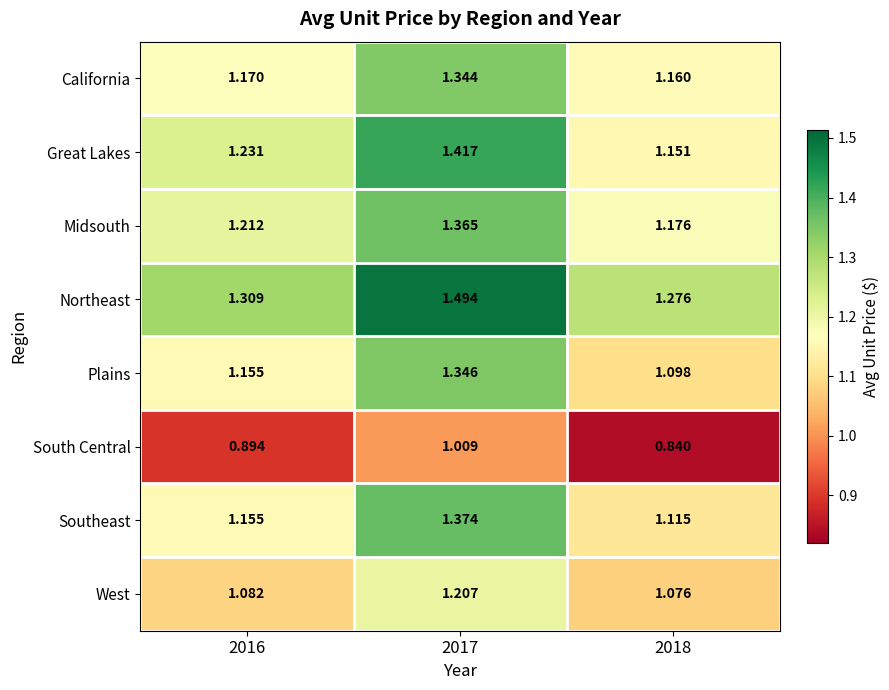

Which series has the widest spread of values?

Great Lakes